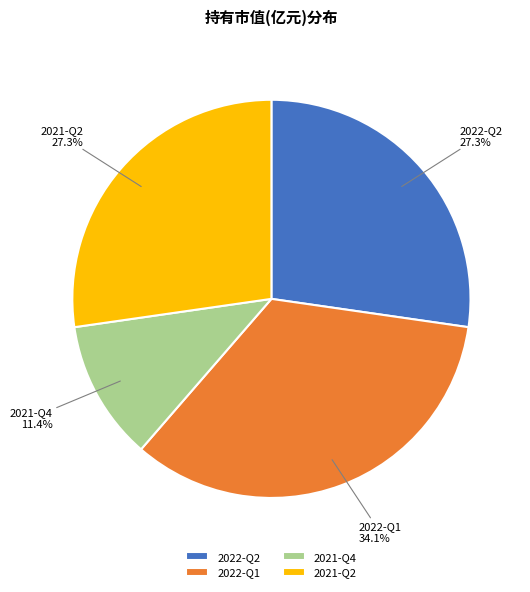

Which slice is the largest?

2022-Q1